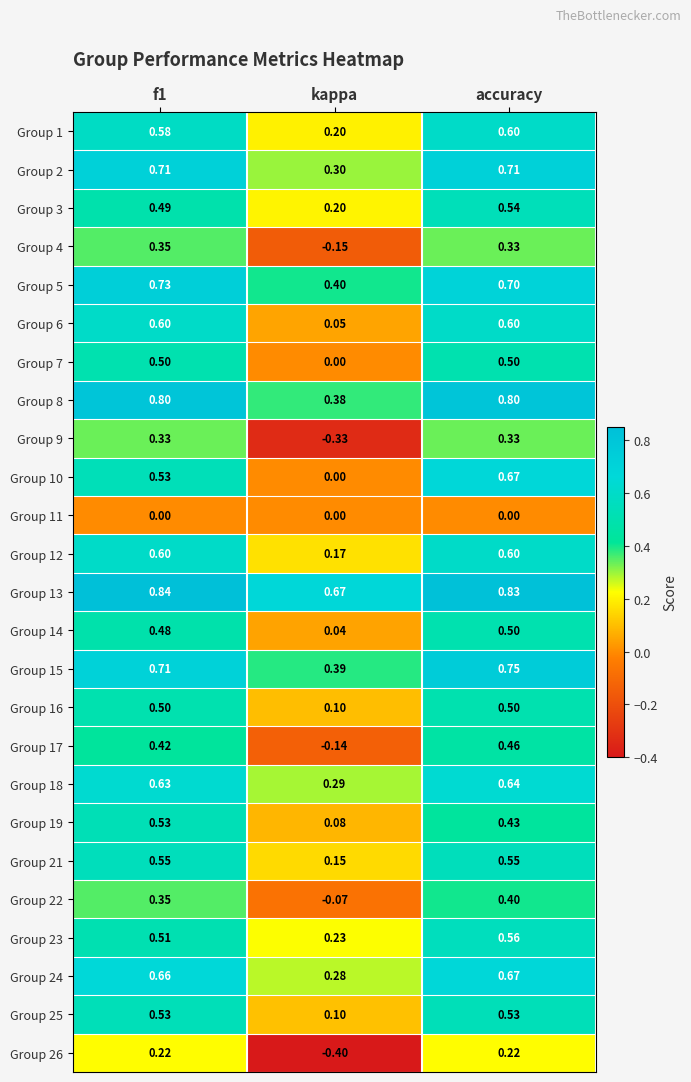

At which label is Group 21 closest to 0?

kappa